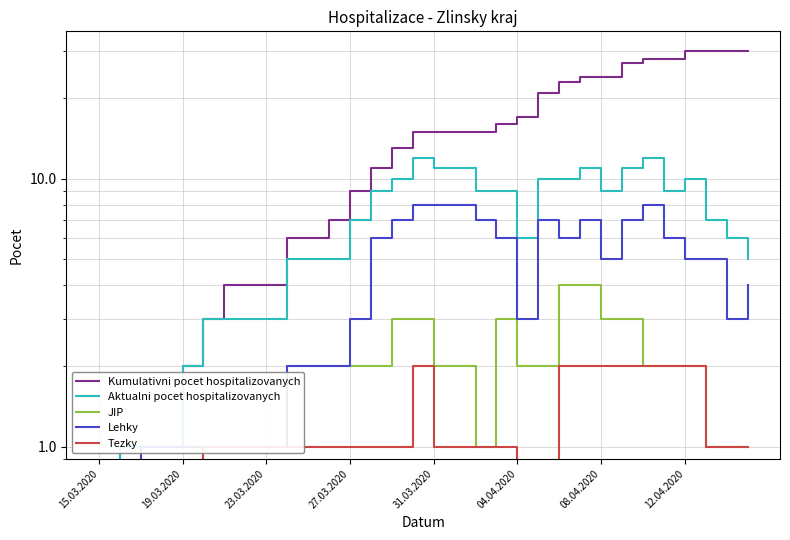

How many values in Tezky are above zero?

25